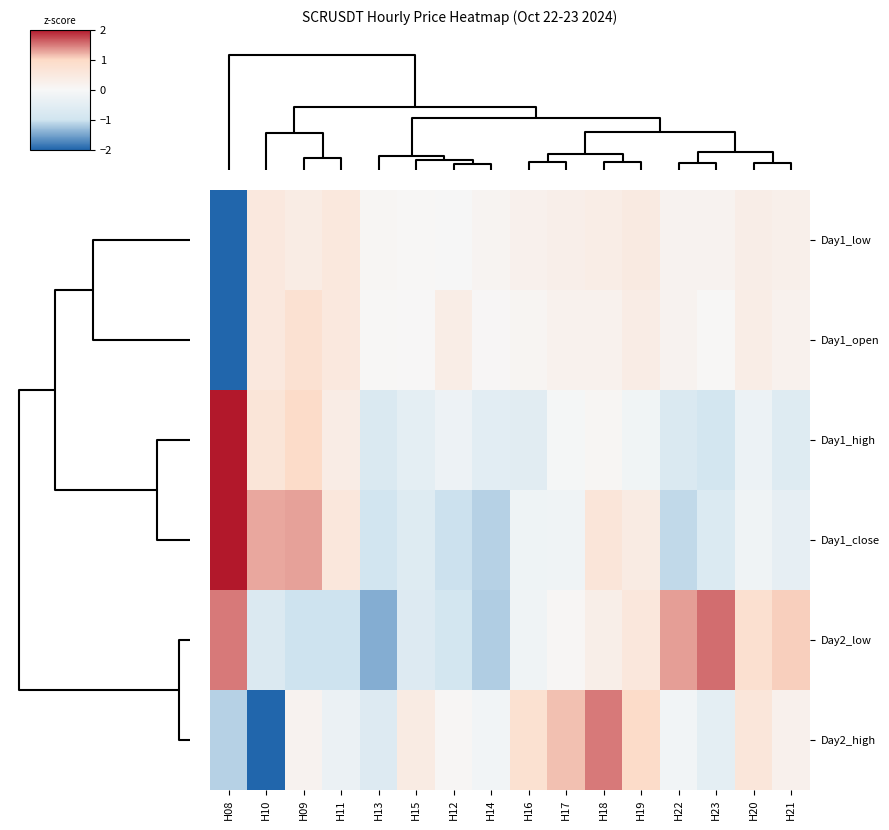

List the series in order of their peak value, highest first.

Day1_high, Day1_close, Day2_low, Day2_high, Day1_open, Day1_low